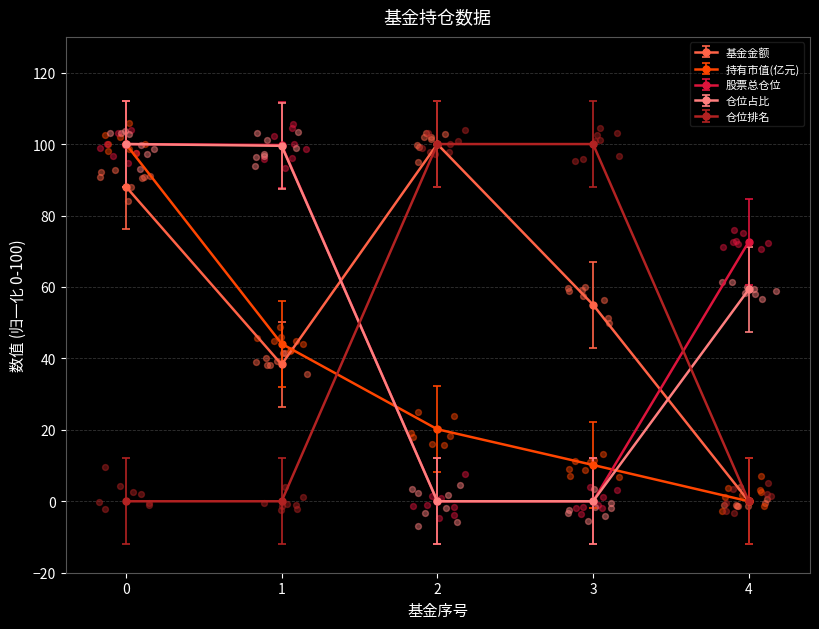

Which series has the largest total across all categories?

基金金额